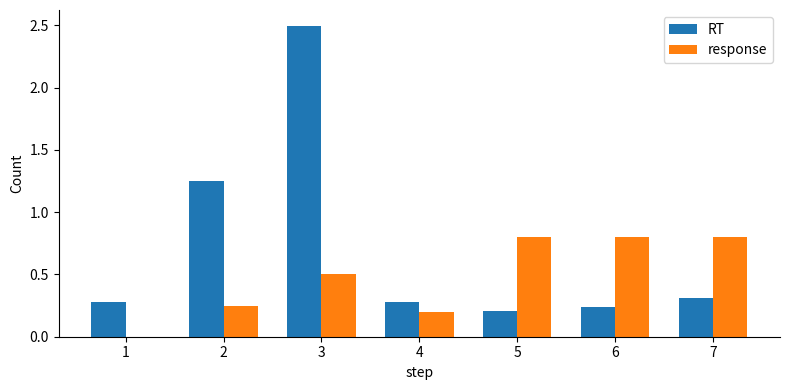

True or false: response has a value of 0.2 at 2.

True